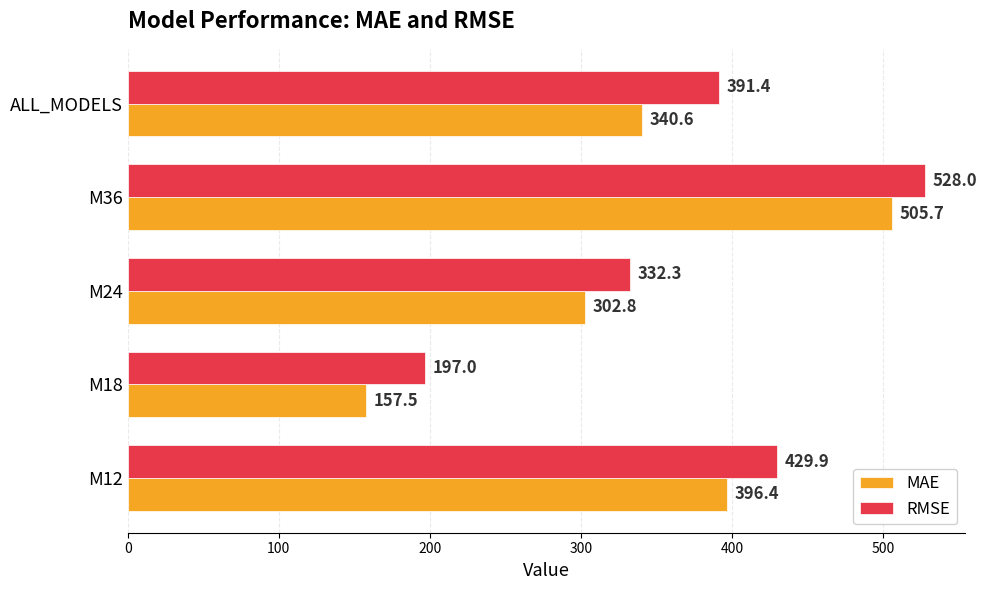

Between M24 and ALL_MODELS, which series saw the biggest shift?

RMSE